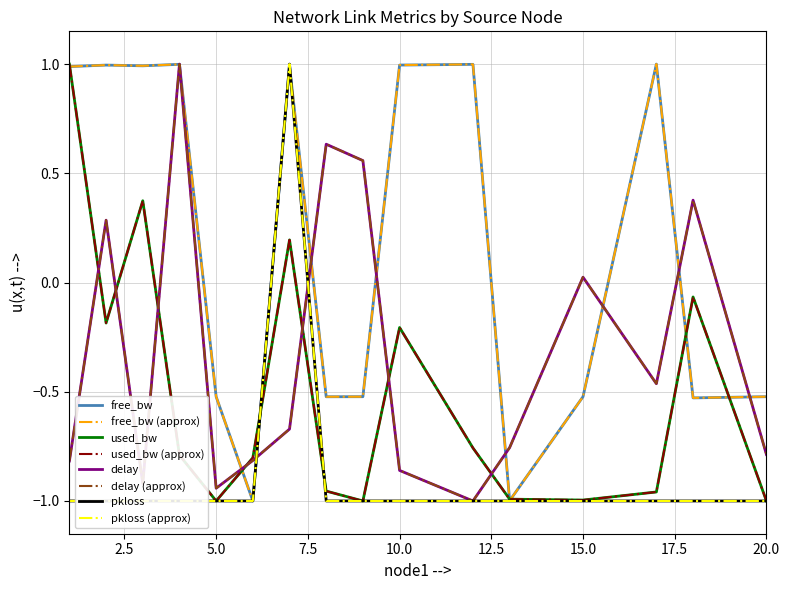

What is the total value across all series at 18?

-1.2